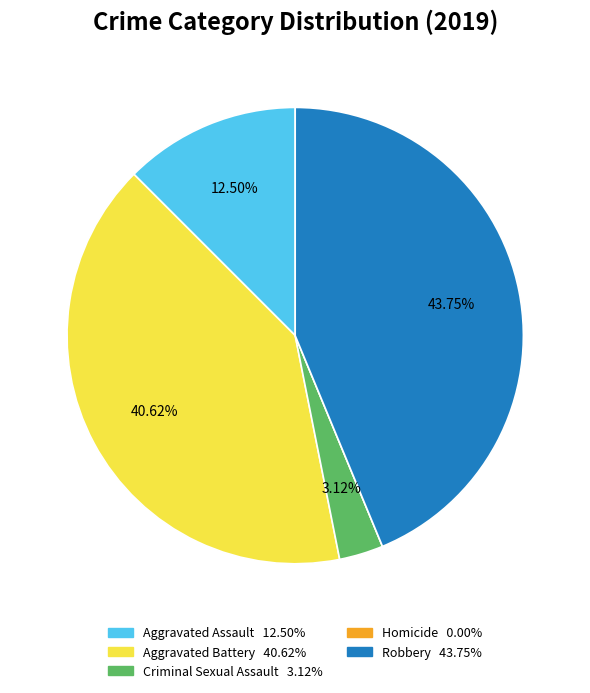

Which has a higher value, Aggravated Assault or Criminal Sexual Assault?

Aggravated Assault